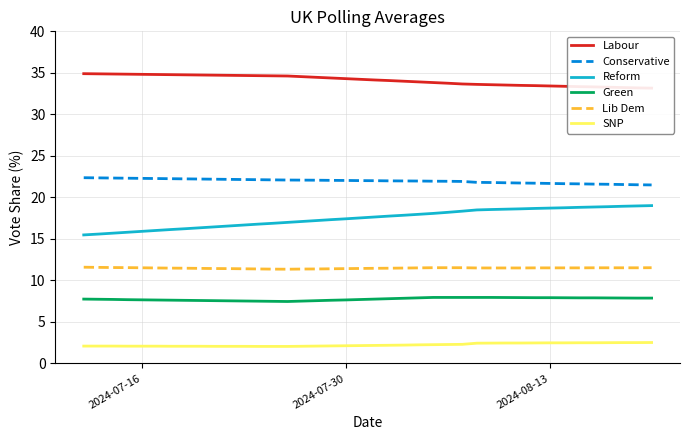

Which series has the largest total across all categories?

Labour